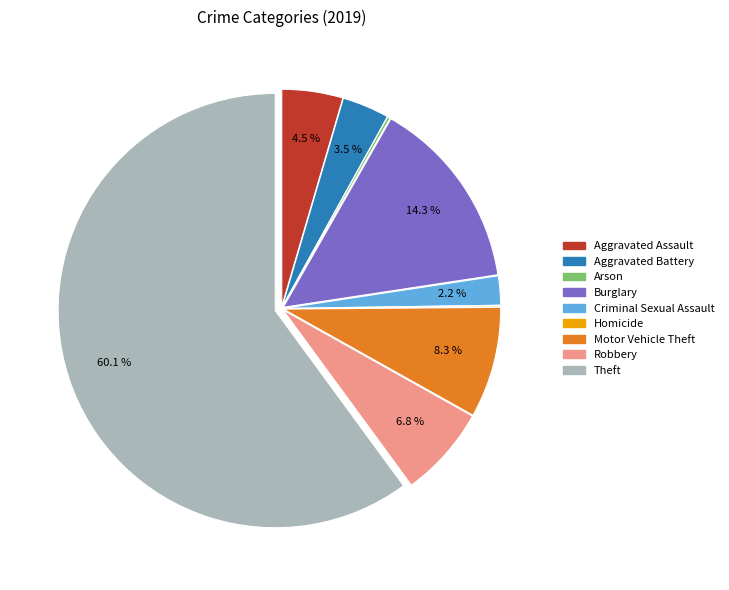

To the nearest percent, what percentage of the pie is Robbery?

7%